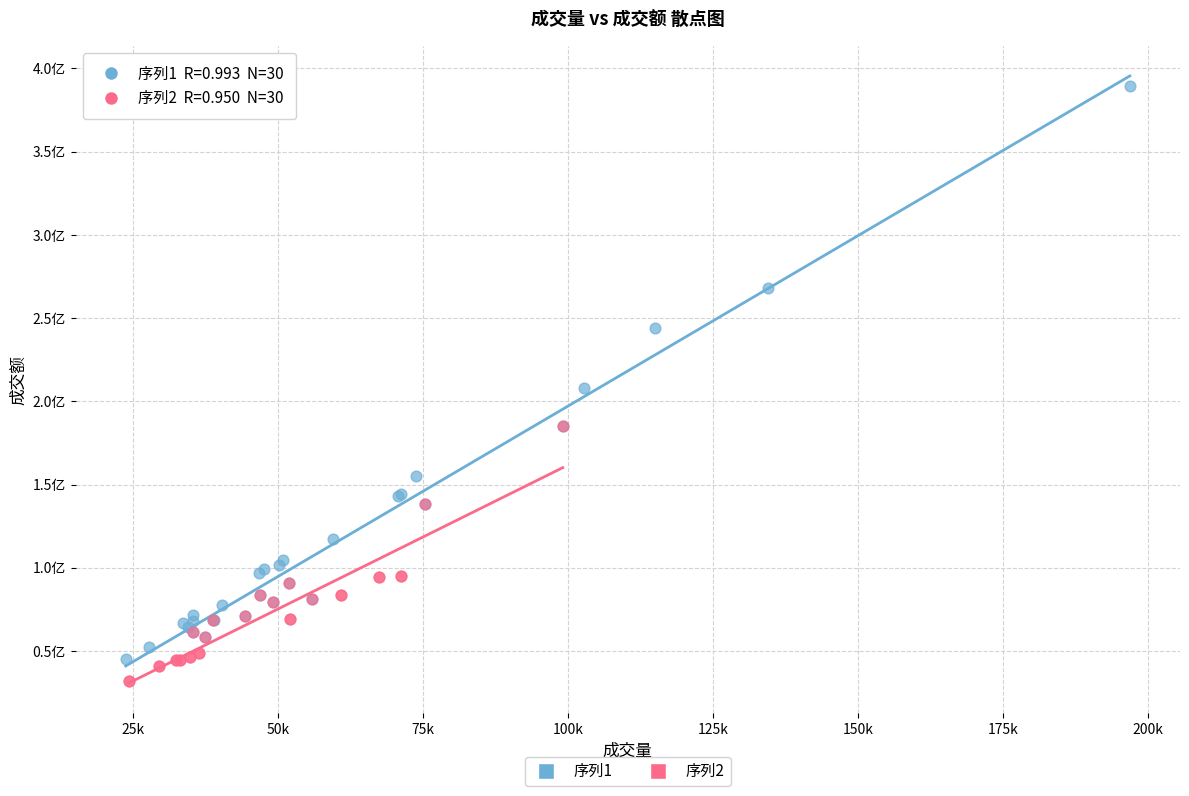

What are all the series names shown in the legend?

序列1, 序列2